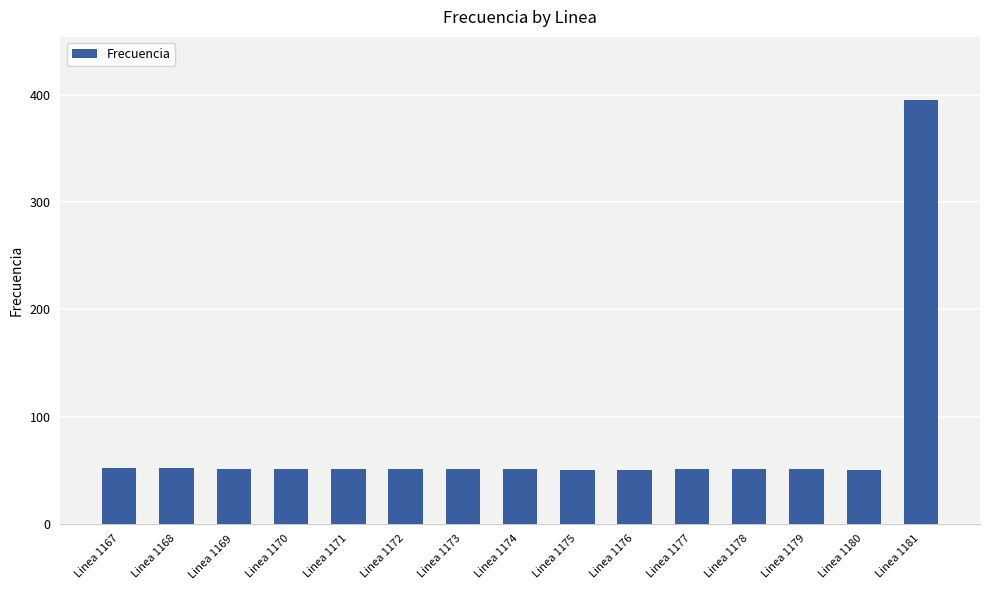

Which label corresponds to the largest value in the chart?

Linea 1181